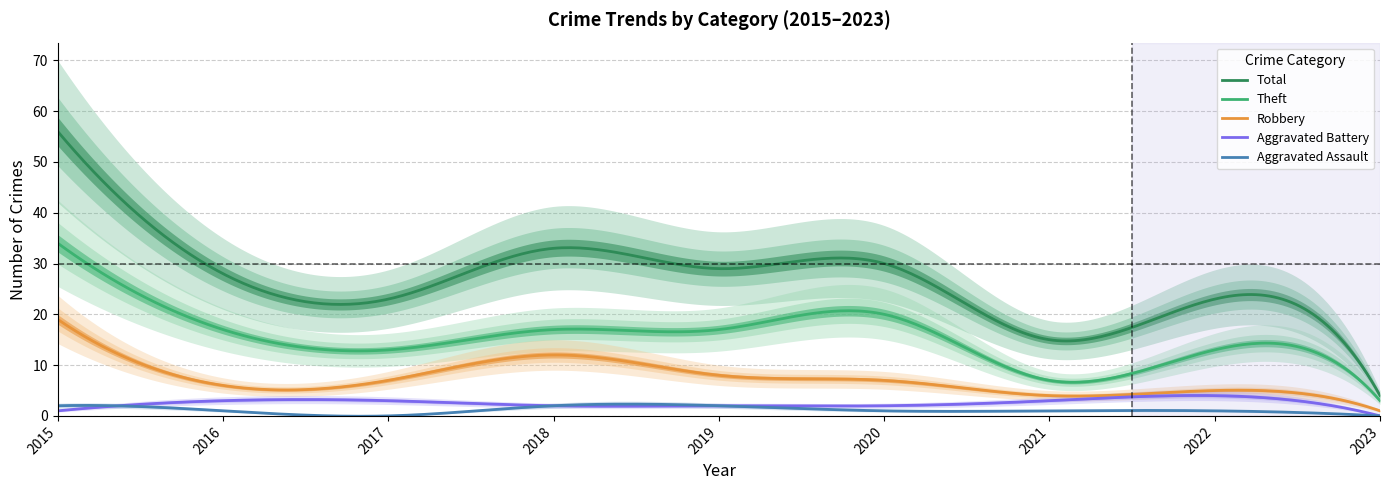

Is it true that Total equals 28 at 2016?

True